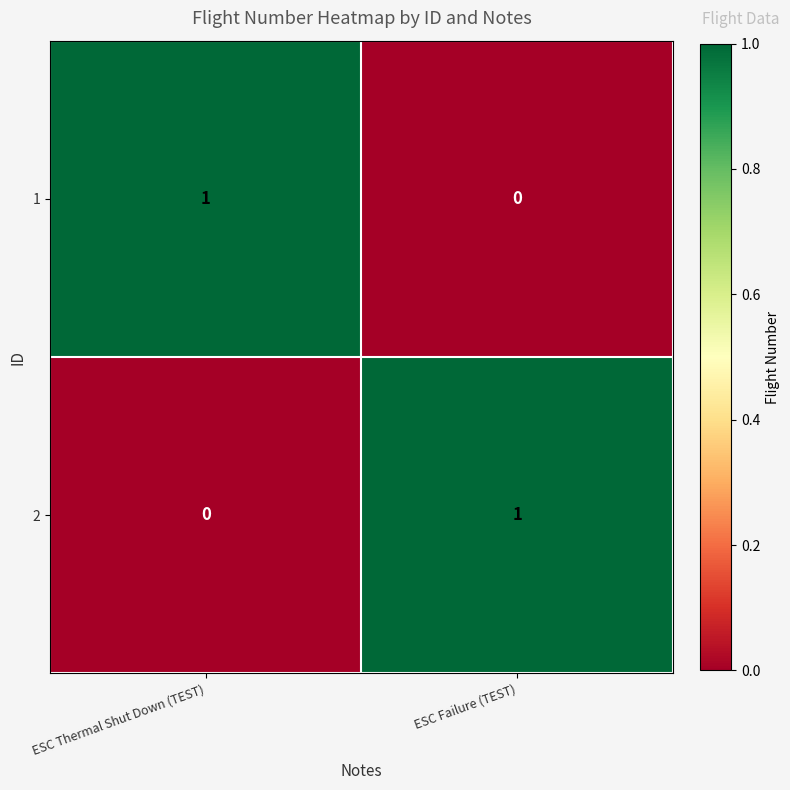

Where is 1 nearest to the value 0?

ESC Failure (TEST)